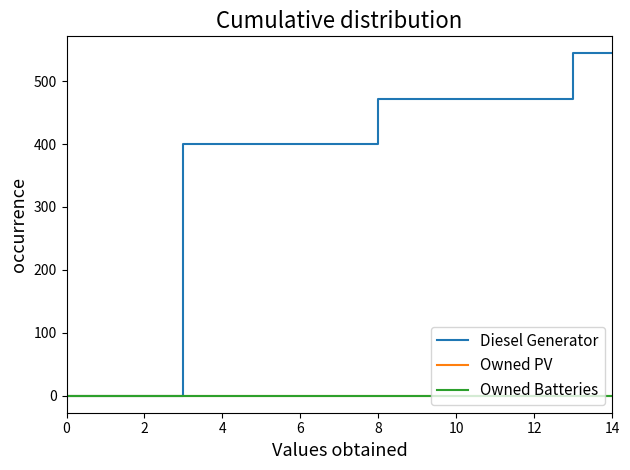

Does the chart display data point markers on the line(s)?

No